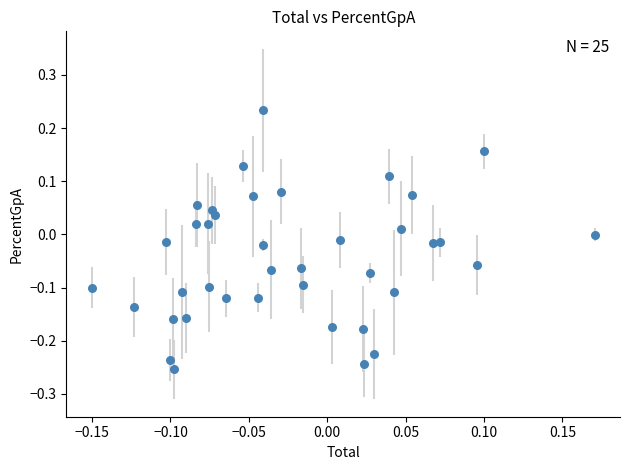

What is the range of Y values (max minus min)?

0.5